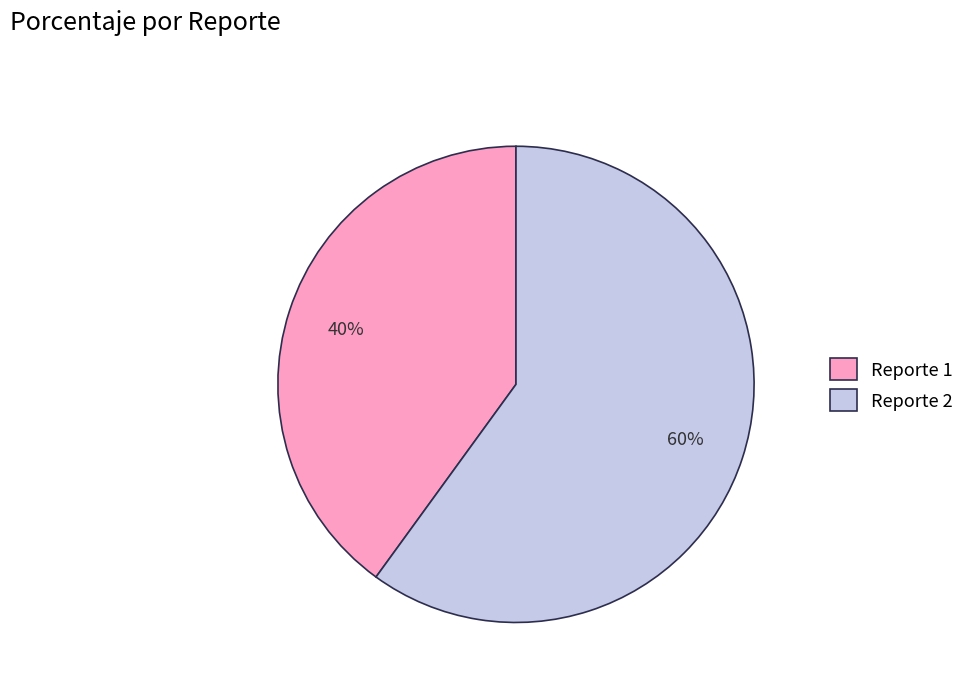

Which category has the biggest portion of the pie?

Reporte 2